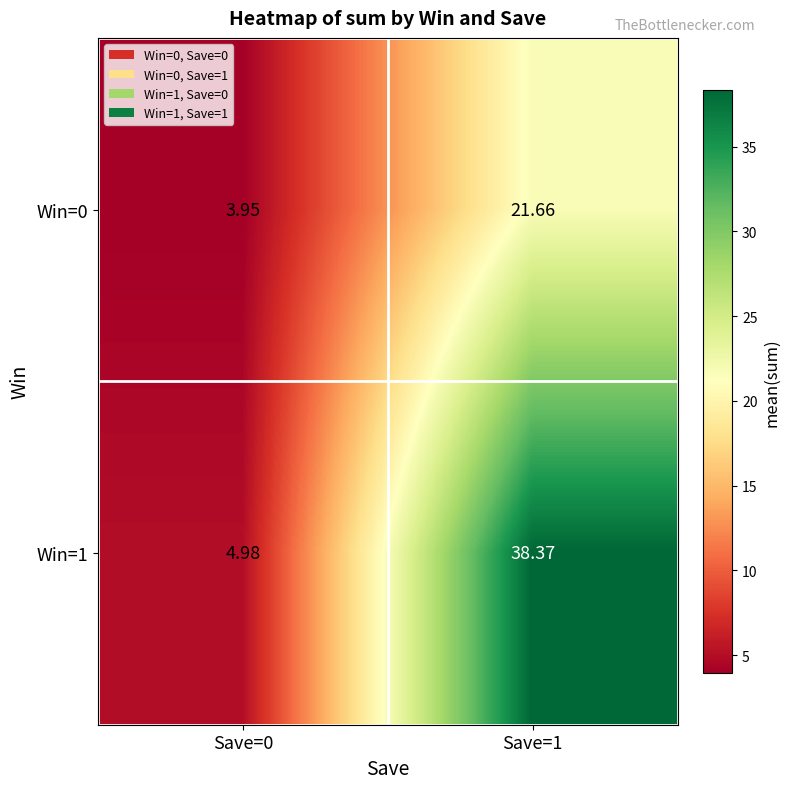

Is the value of Win=0 at Save=0 greater than the value of Win=1 at Save=0?

No